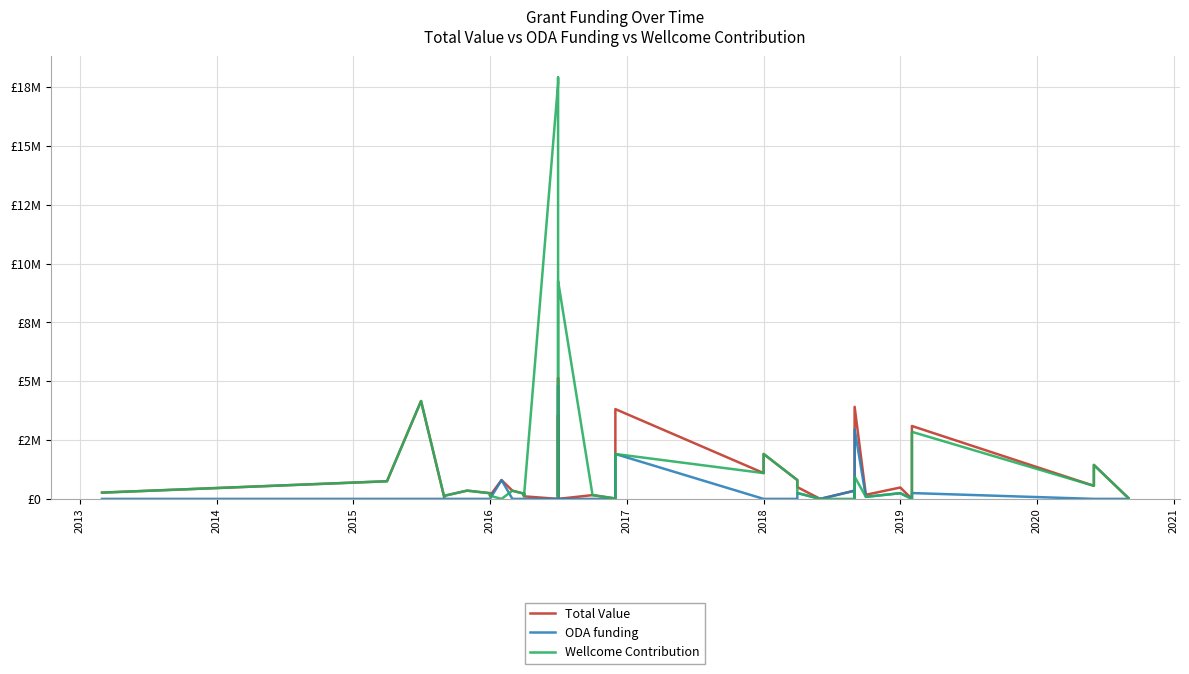

What are all the series names shown in the legend?

Total Value, ODA funding, Wellcome Contribution